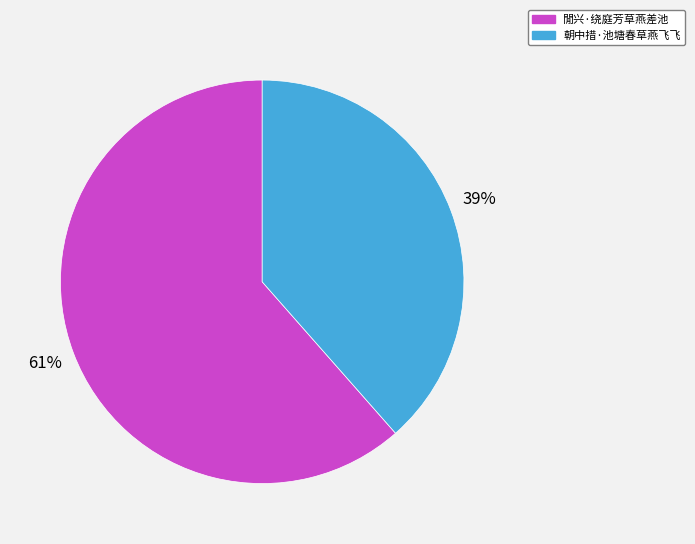

What percentage is the 閒兴·绕庭芳草燕差池 slice, to the nearest percent?

61%